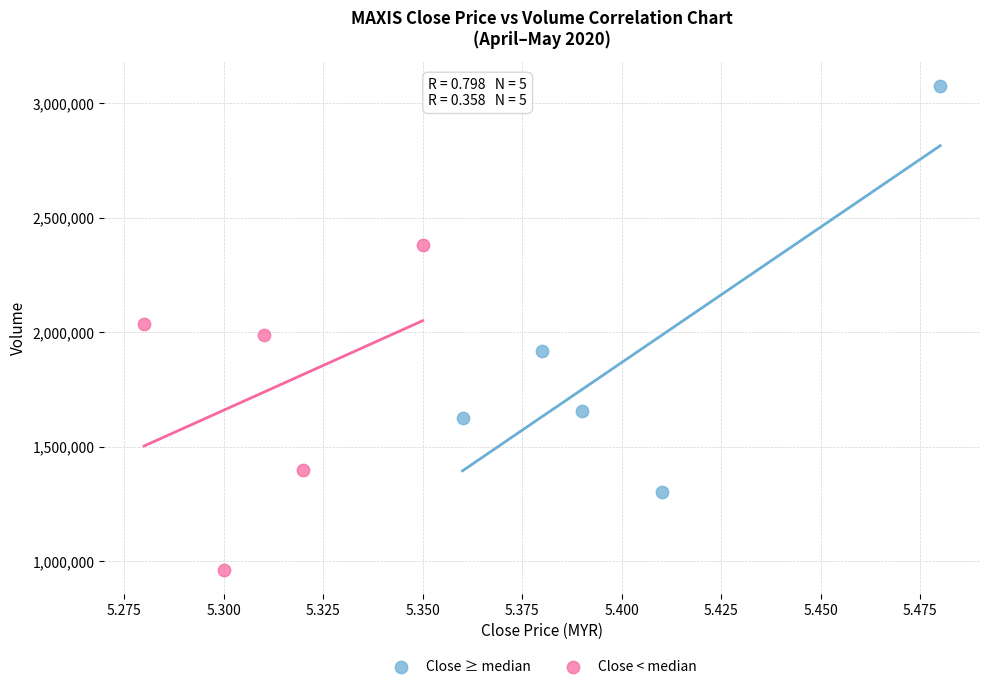

Which series contains the lowest Y value?

Close < median